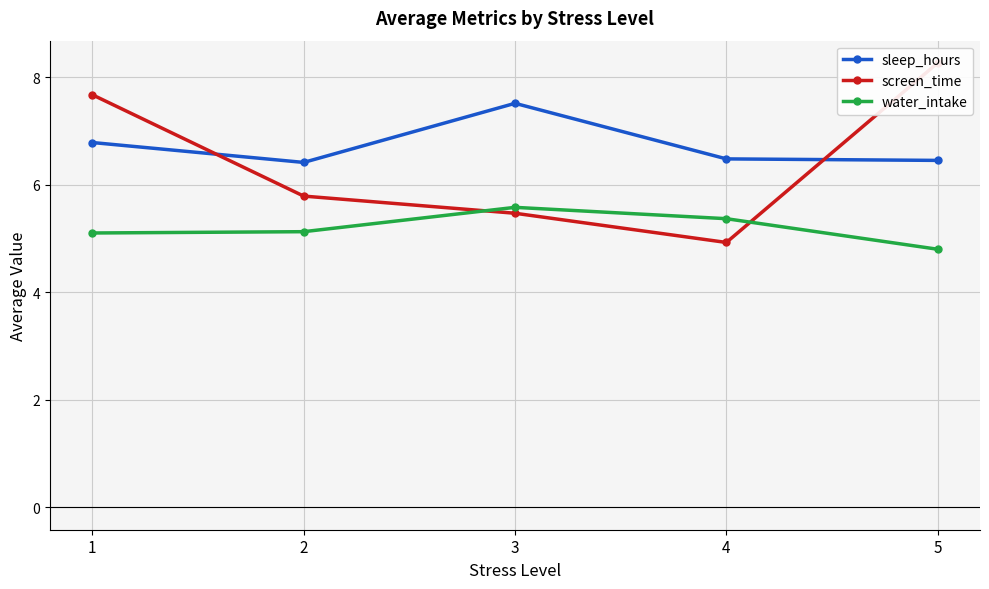

Which category has the lowest value across all series?

5